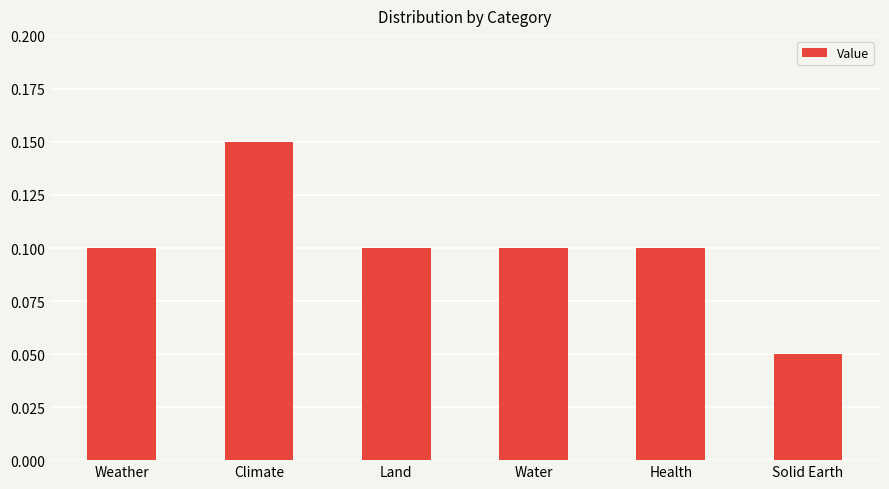

At which label is the value closest to 0?

Solid Earth